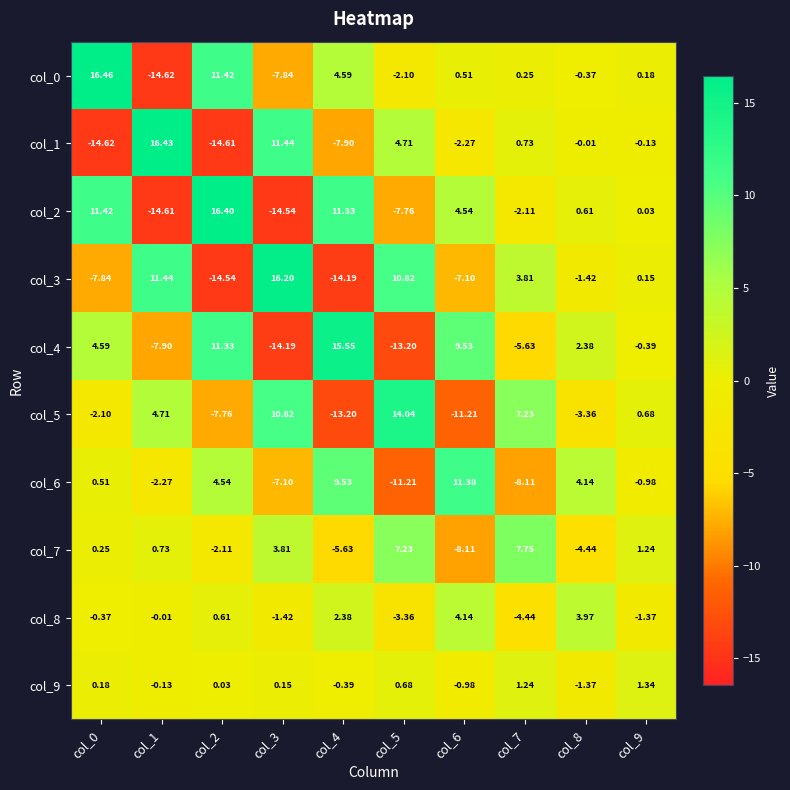

Which series changed the most between col_5 and col_6?

col_5